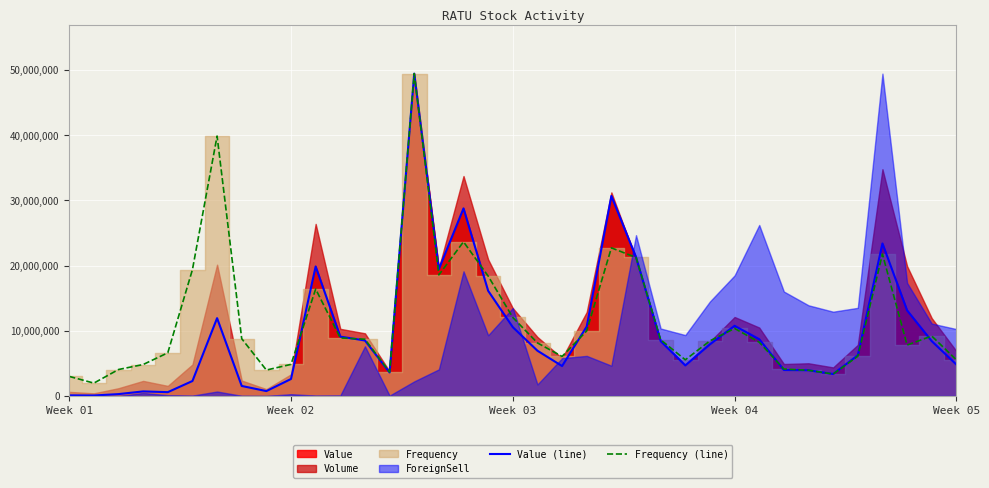

What is the average value of the Value (line) series?

9960761.9